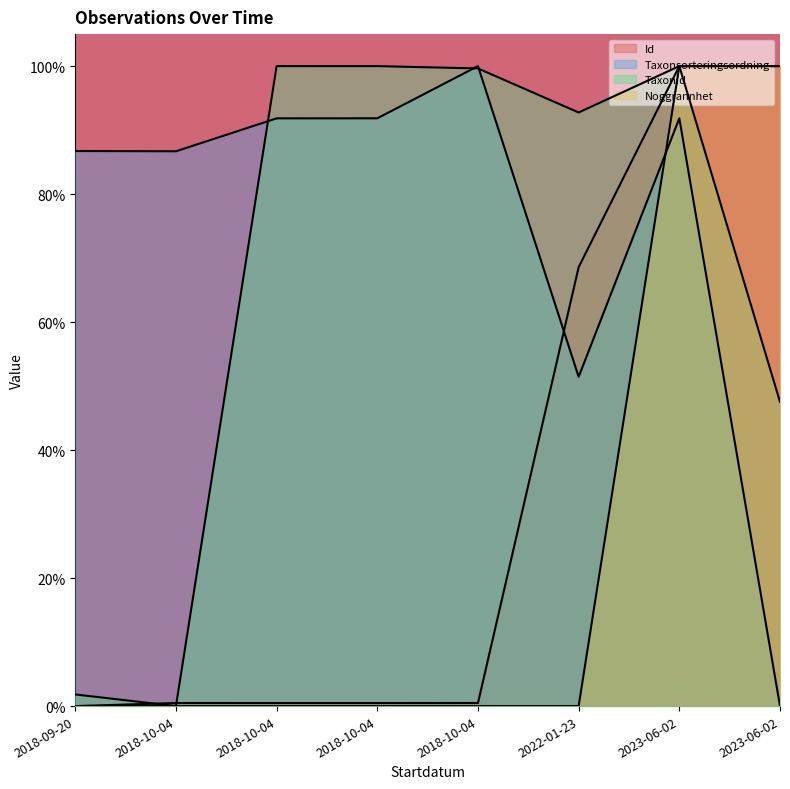

Is it true that TaxonId equals 1.0 at 2018-10-04?

True